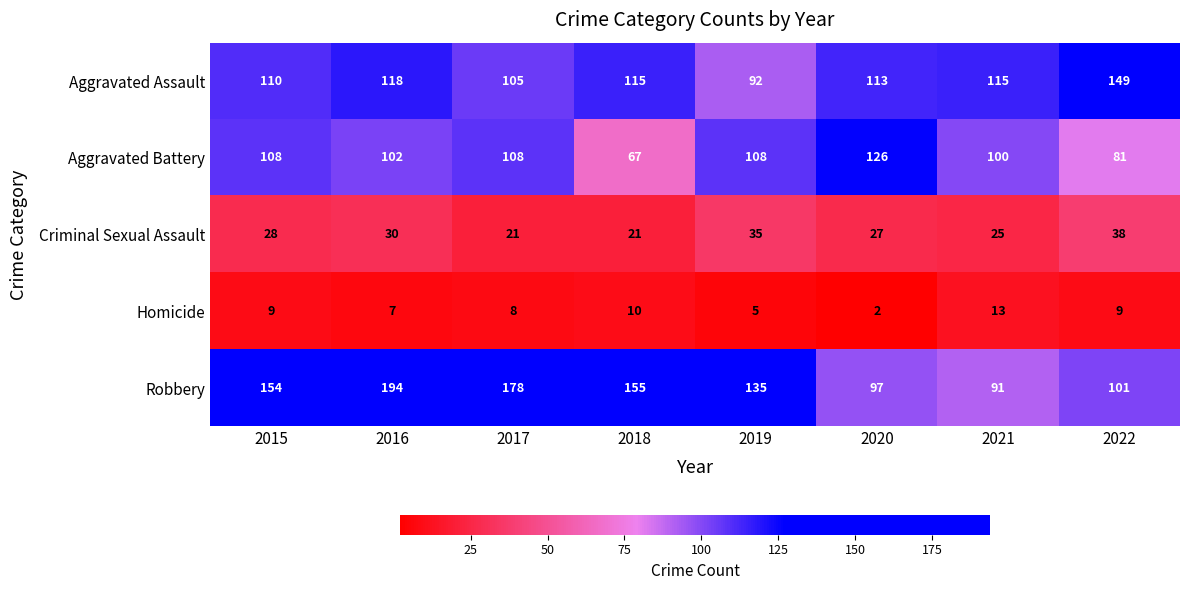

Between 2017 and 2019, which series saw the biggest shift?

Robbery